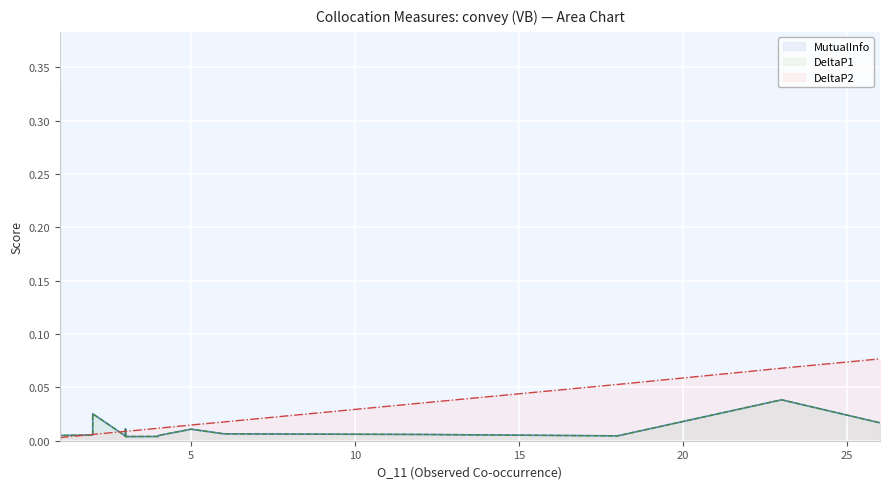

How many data points does each series have?

40